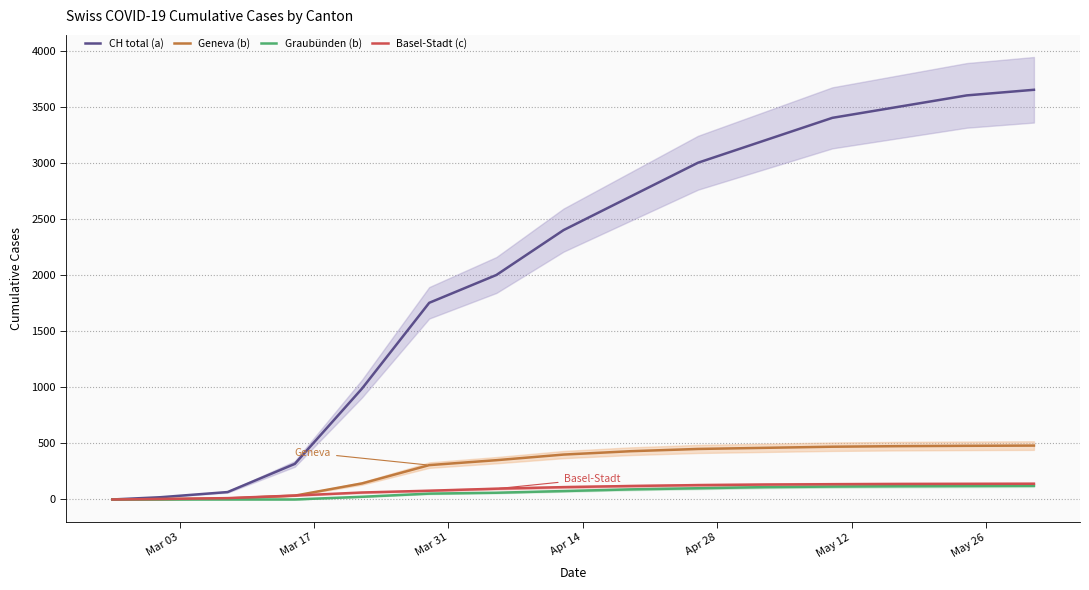

What is the maximum value for CH total (a)?

3650